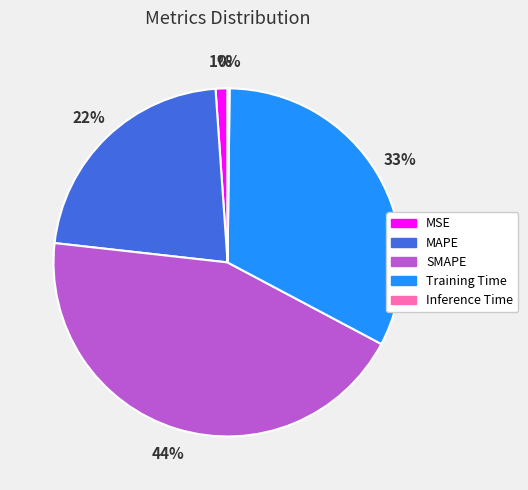

To the nearest percent, what is the difference between the largest and smallest slice percentages?

44%